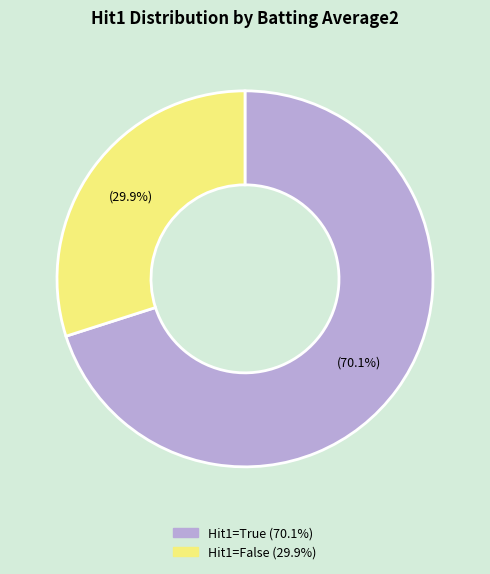

Does any single category account for the majority?

Yes